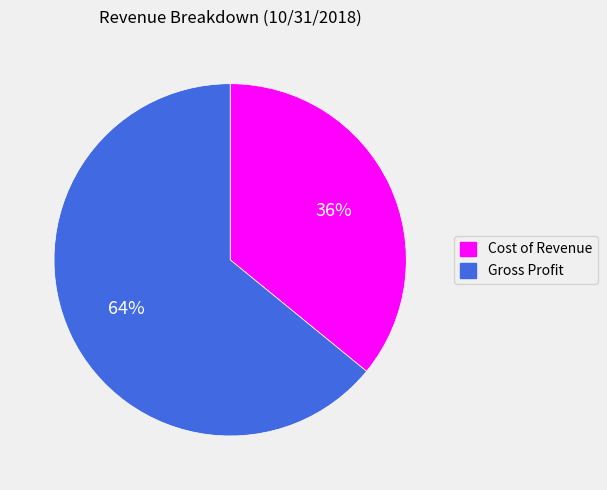

What is the ratio of the value at Gross Profit to the value at Cost of Revenue?

1.8